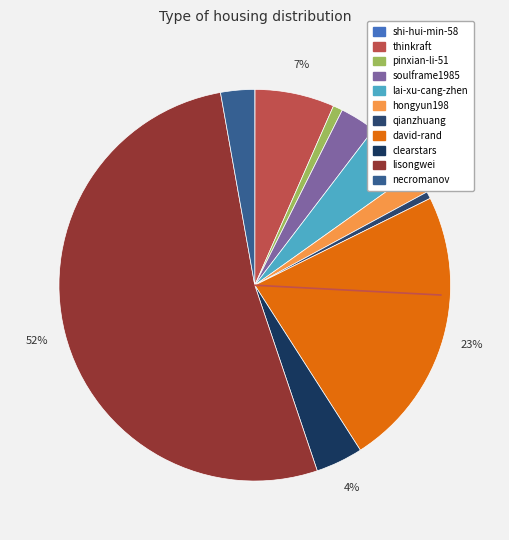

Does shi-hui-min-58 account for over 50% of the chart?

No